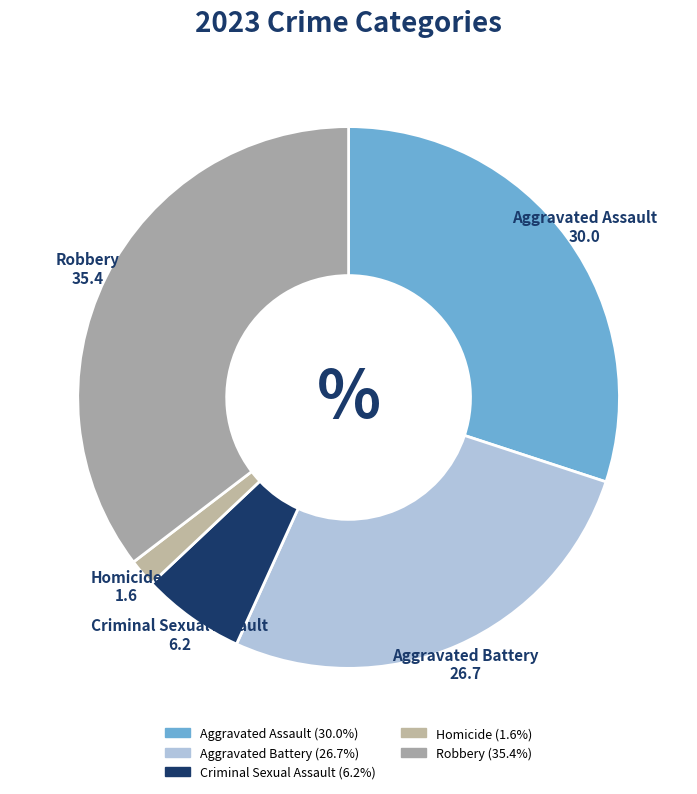

Do Criminal Sexual Assault and Homicide together represent more than half of the pie?

No